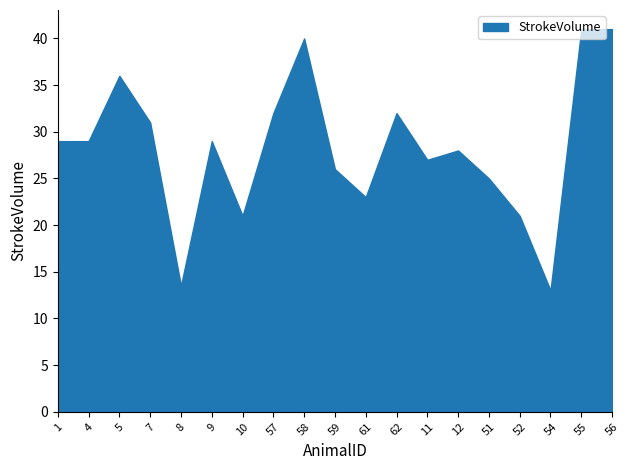

What is the change in value from 1 to 51?

-4.0